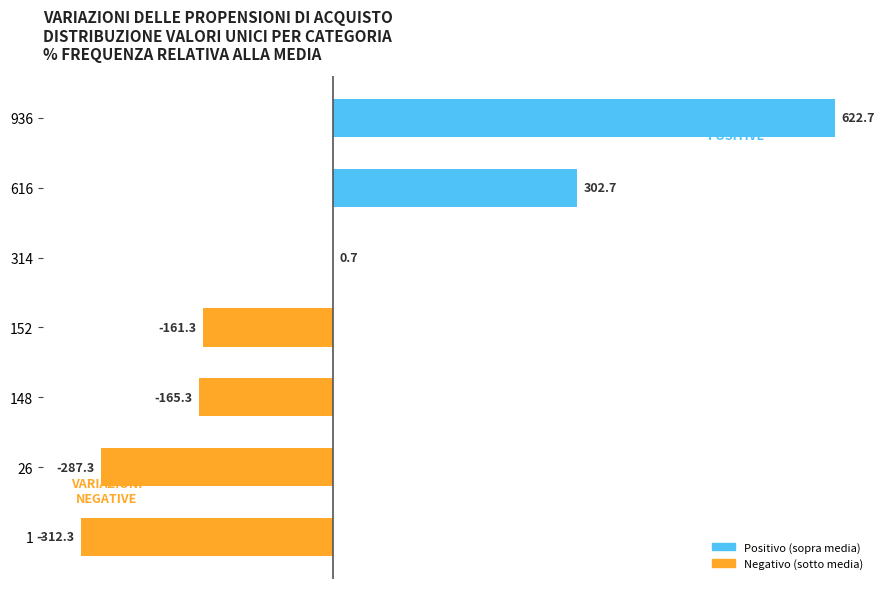

Read the value at 616.

302.7